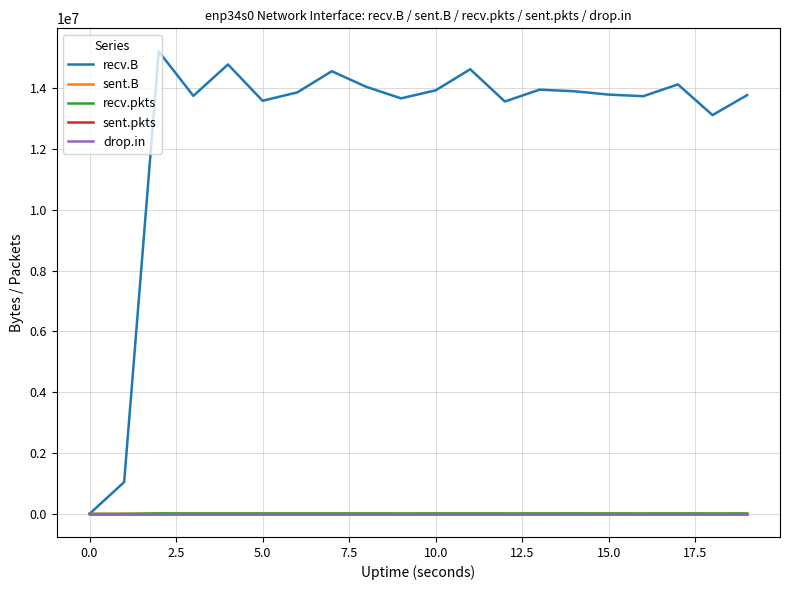

Which series has the largest range (max minus min)?

recv.B